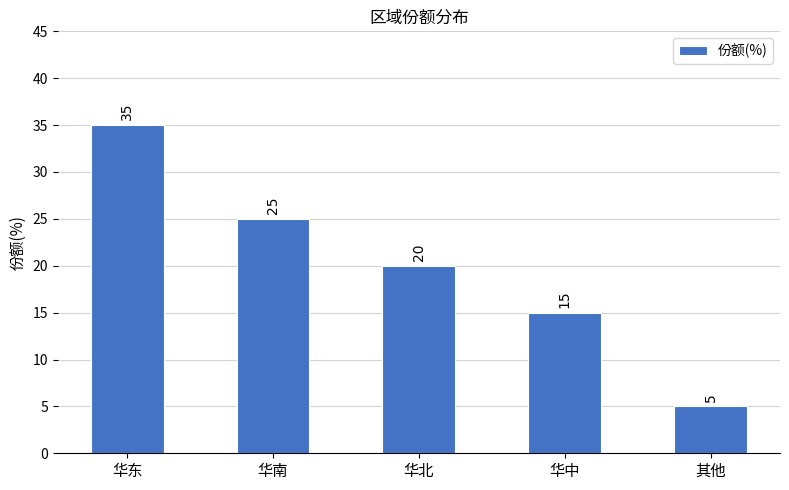

Reading right to left, what are all the values shown in this chart?

5	15	20	25	35